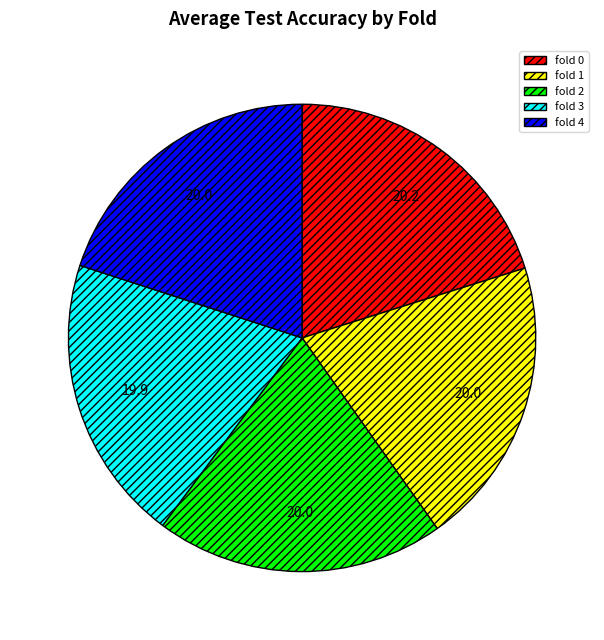

The fold 1 slice represents 20% of the pie. True or false?

True